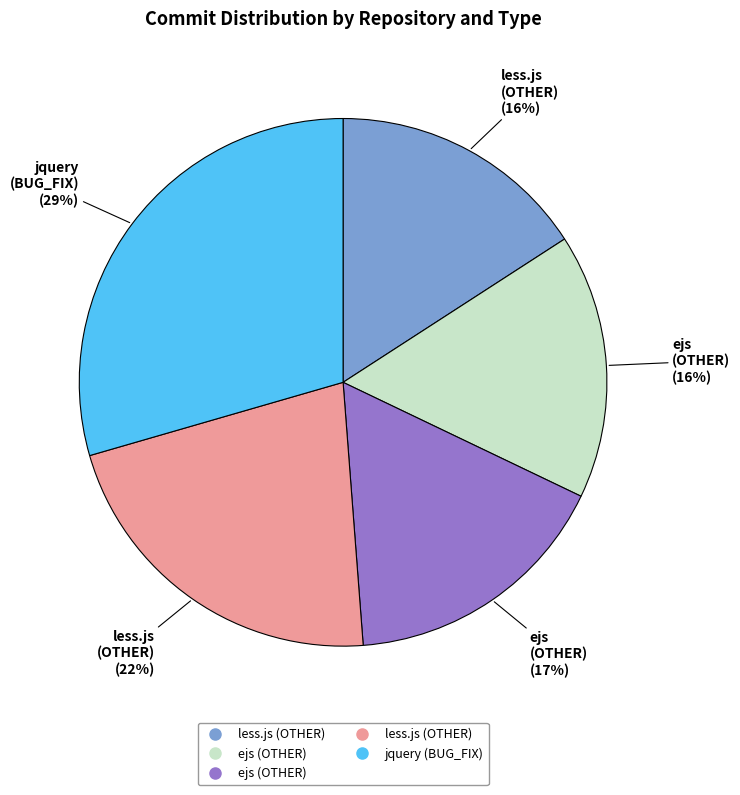

To the nearest percent, what is the average slice percentage?

20%